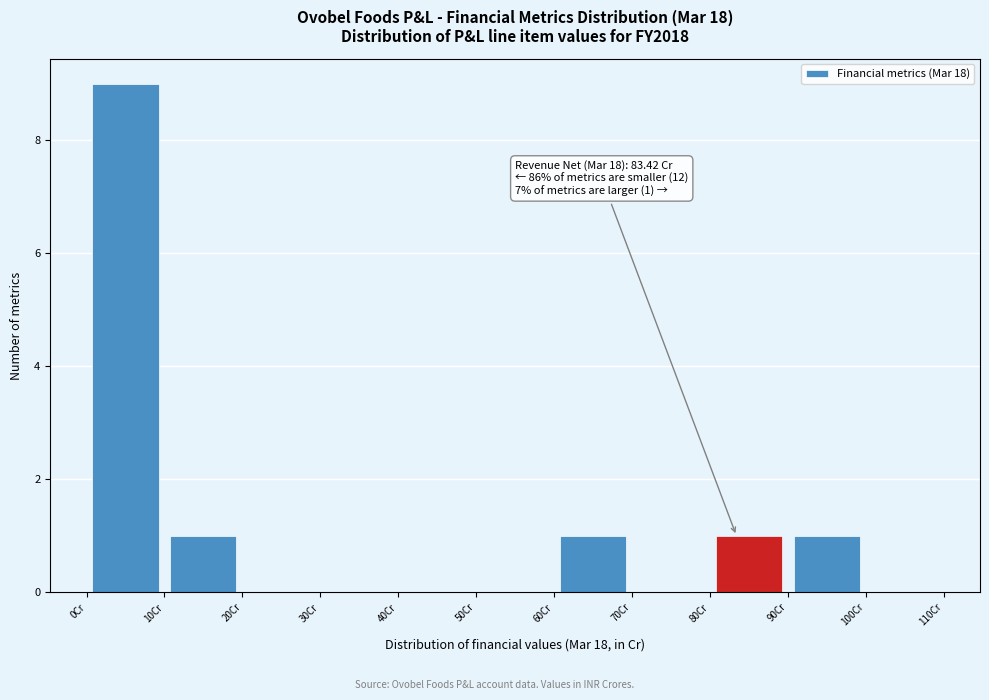

Over which range of the x-axis is the bar tallest?

0 to 10